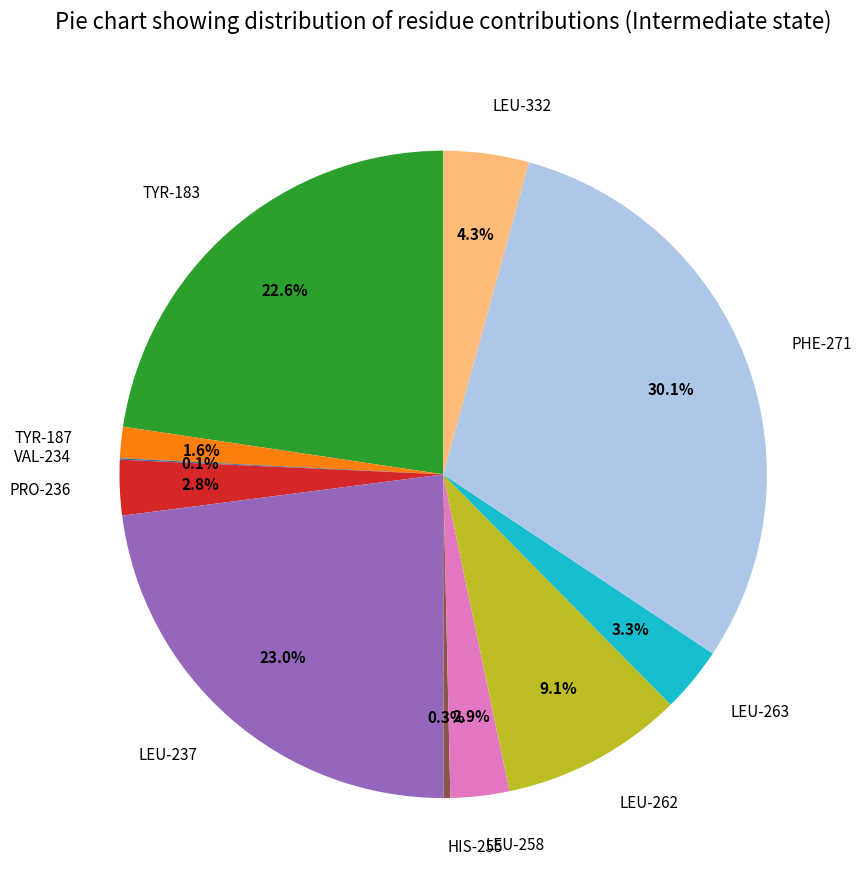

Does any single category account for the majority?

No